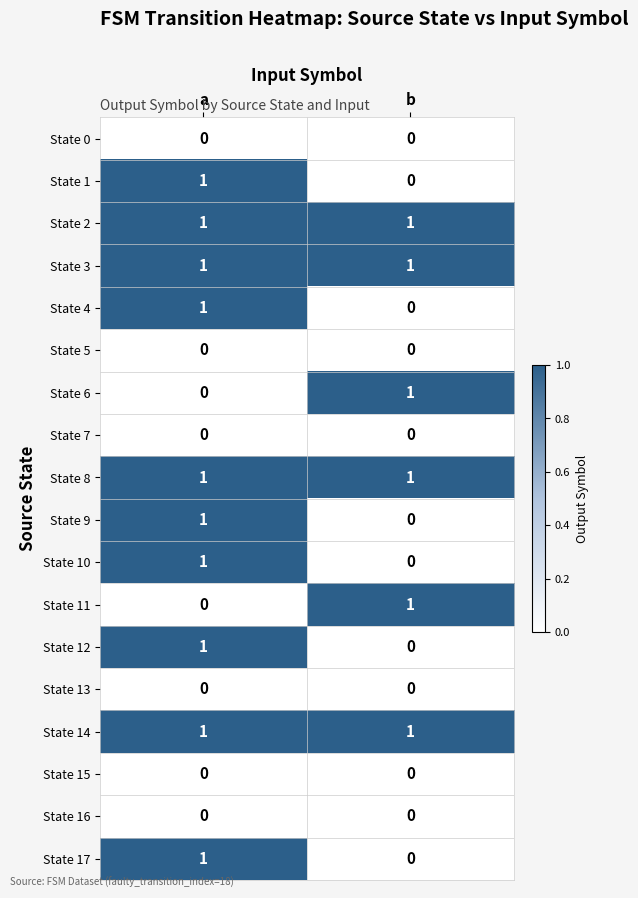

What is the maximum value shown in the chart?

1